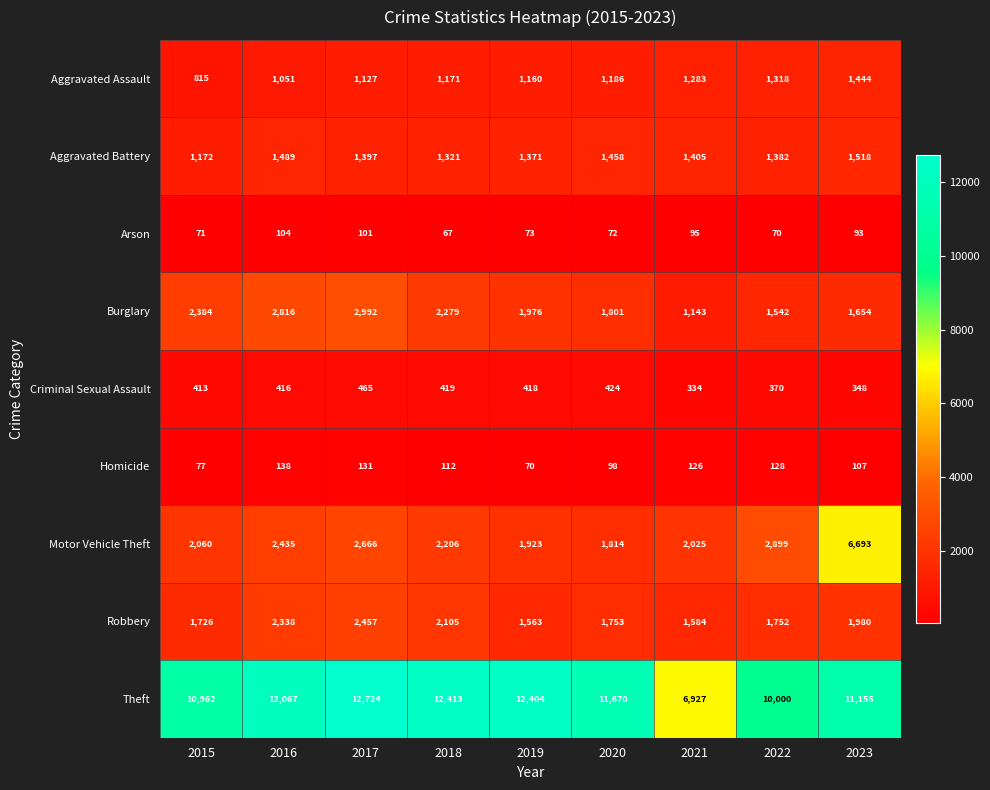

What is the difference between the Aggravated Assault values at 2023 and 2018?

273